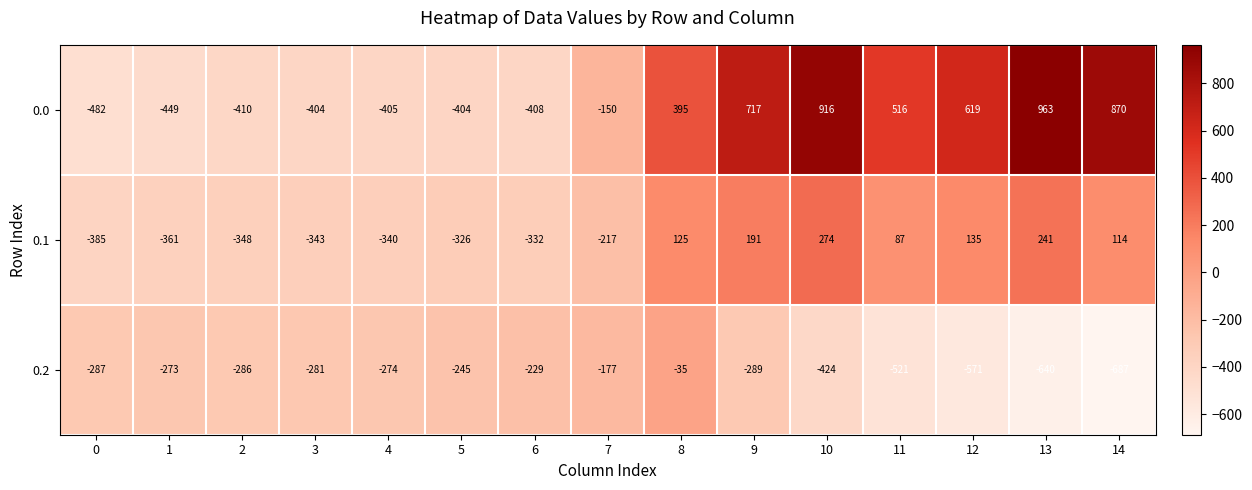

At which label is 0.2 closest to -361?

10